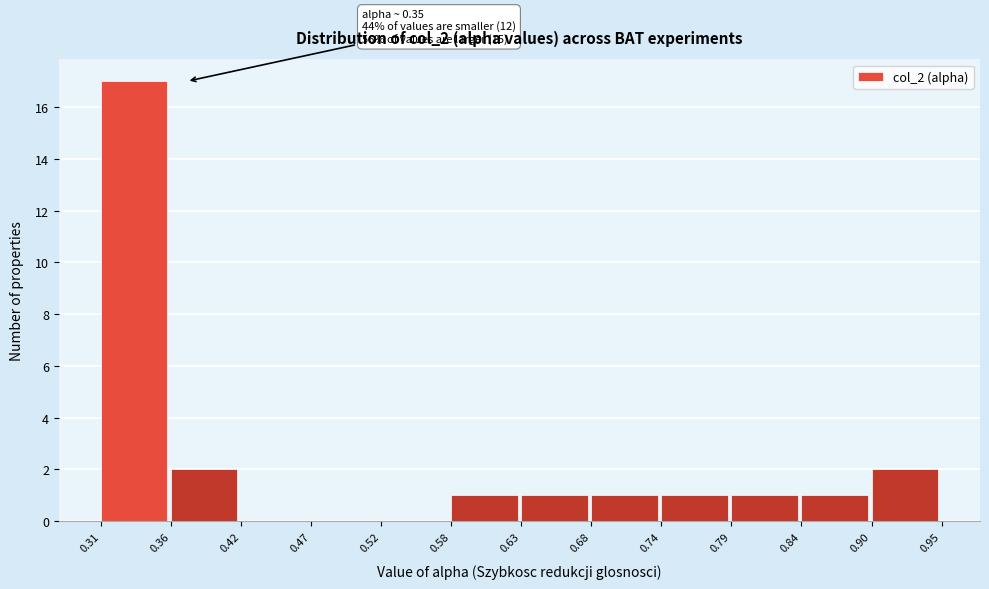

Over which range of the x-axis is the bar tallest?

0.31 to 0.36